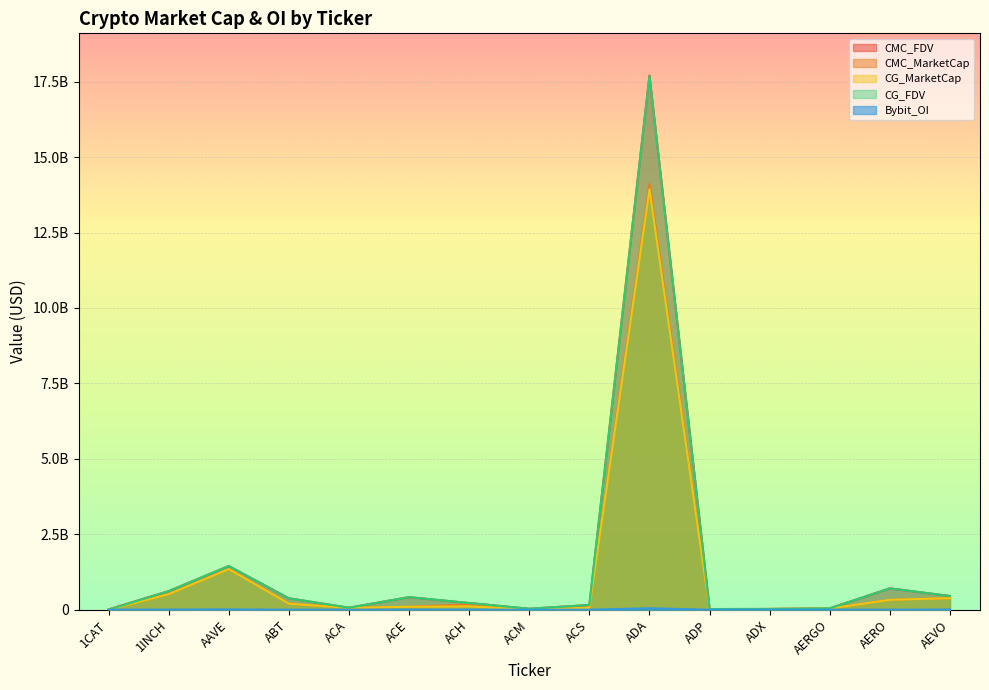

Between ACE and AEVO, which is larger?

AEVO